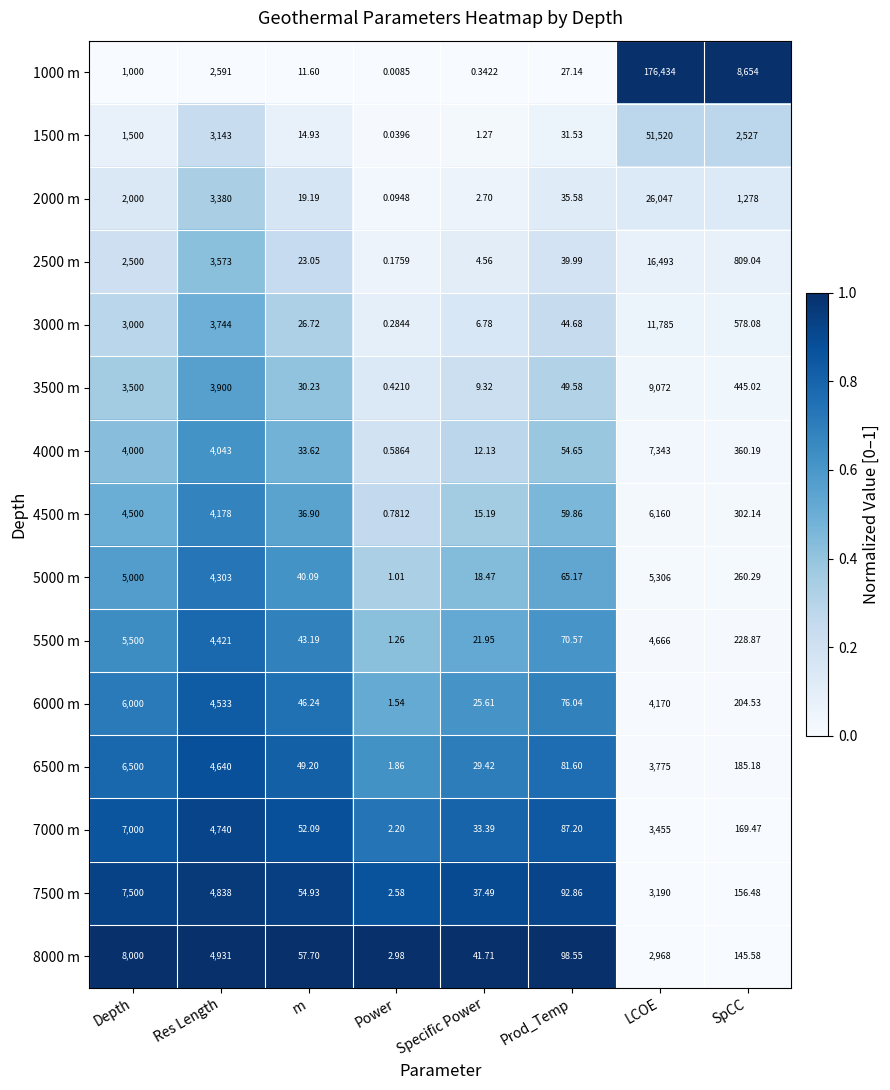

List the labels in order of 5500 m value, smallest first.

Power, Specific Power, m, Prod_Temp, SpCC, Res Length, LCOE, Depth